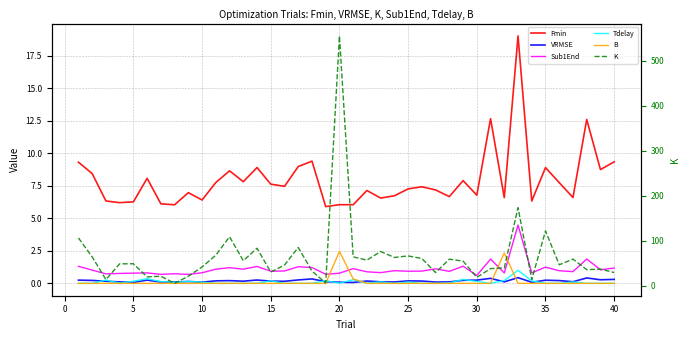

How many intersections are there between VRMSE and Tdelay?

16